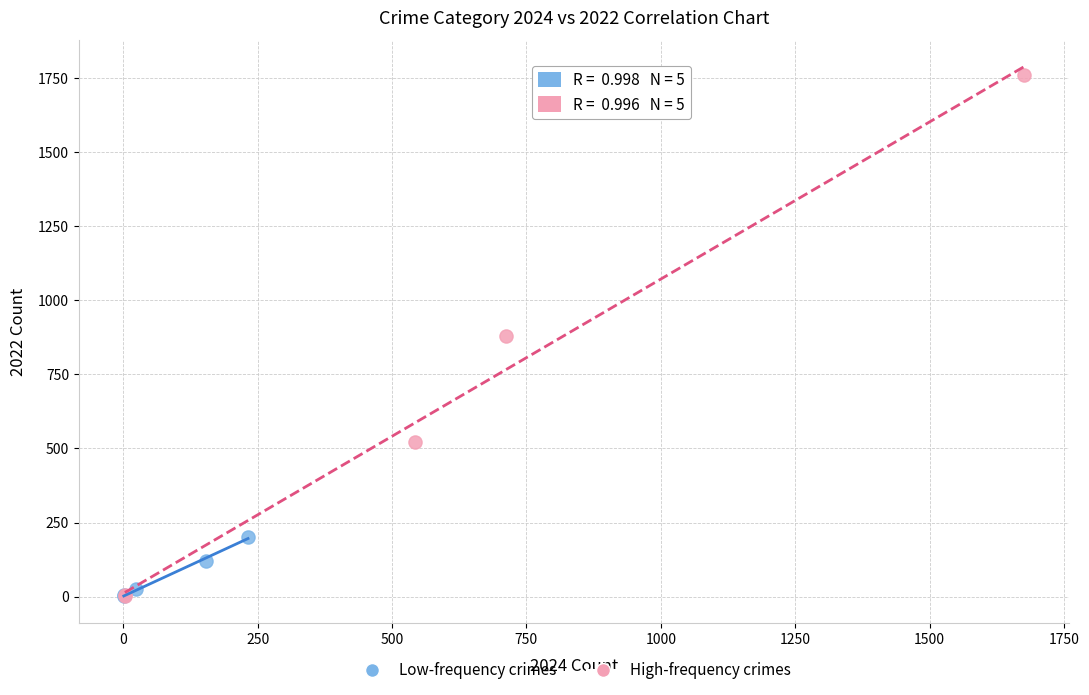

Which series contains the highest Y value?

High-frequency crimes